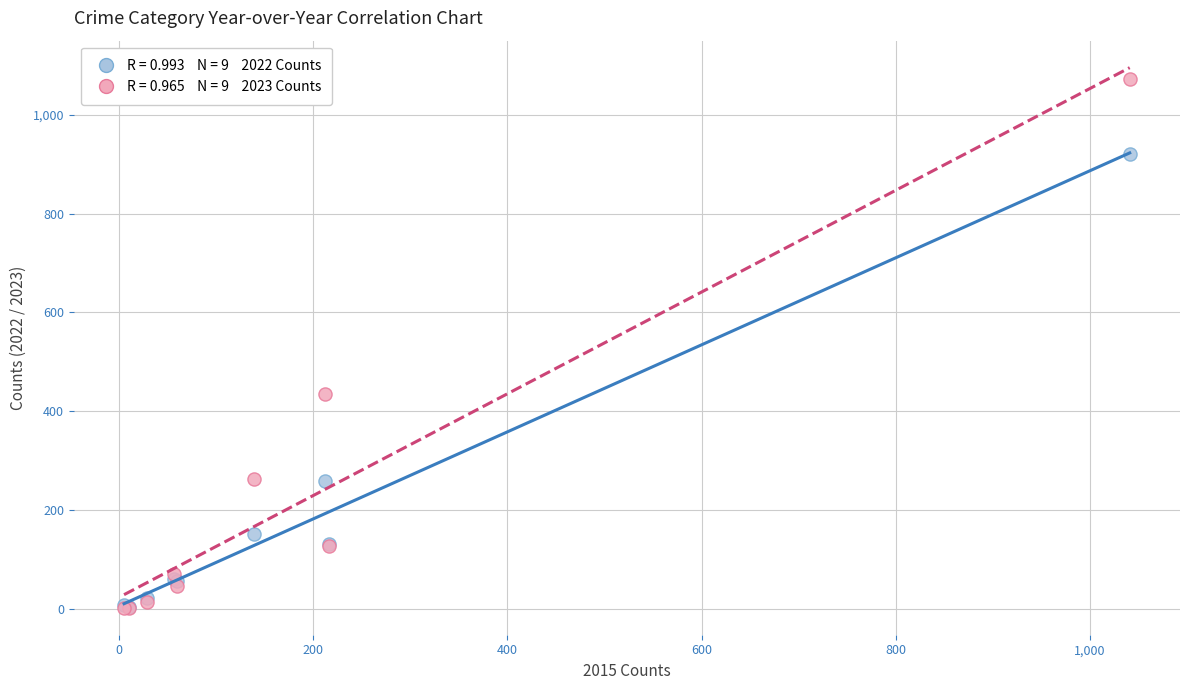

Across all series, what Y value is closest to 537?

435